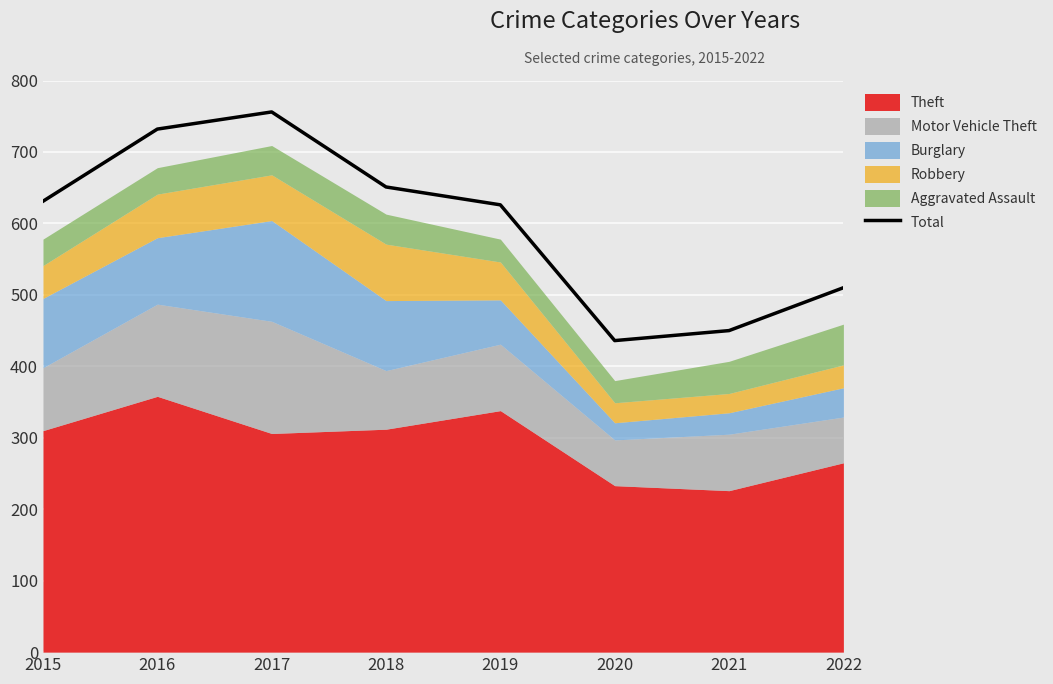

Reading left to right, list all the values displayed in this chart.

2015=631	2016=732	2017=756	2018=651	2019=626	2020=436	2021=450	2022=510